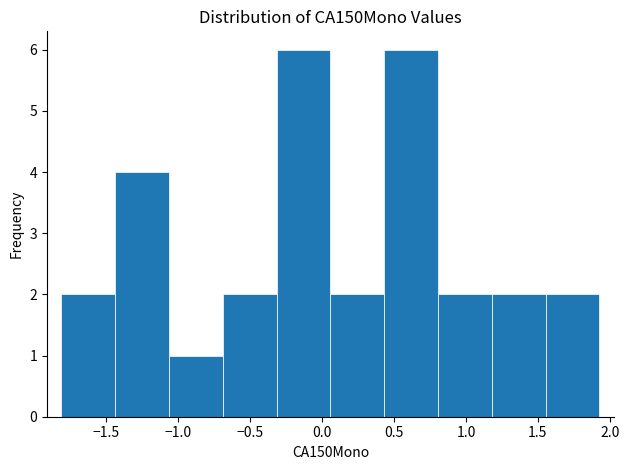

Reading left to right, list every bar in this chart as the range it spans on the x-axis followed by its height. Neither the bar edges nor the heights are printed on the chart, so give them approximately, as read against the axes.

-1.80 to -1.45: 2
-1.45 to -1.05: 4
-1.05 to -0.70: 1
-0.70 to -0.30: 2
-0.30 to 0.05: 6
0.05 to 0.45: 2
0.45 to 0.80: 6
0.80 to 1.20: 2
1.20 to 1.55: 2
1.55 to 1.95: 2